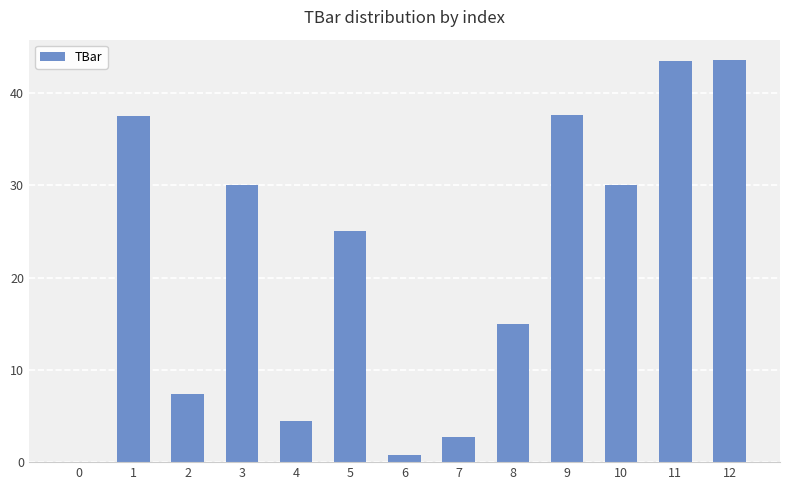

Are the bars horizontal?

No